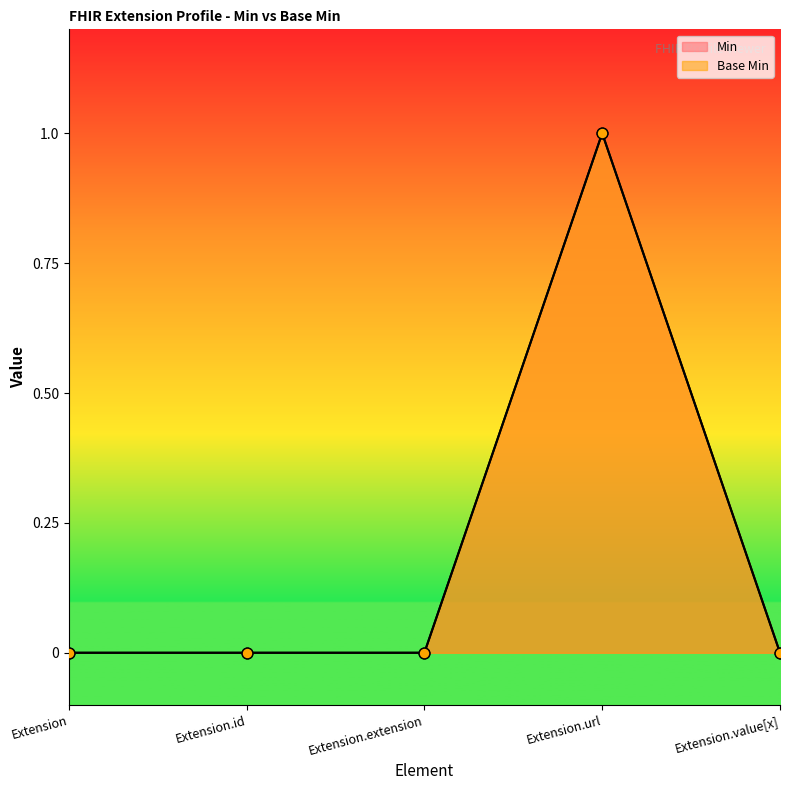

Which series has the largest Y range (max minus min)?

Min